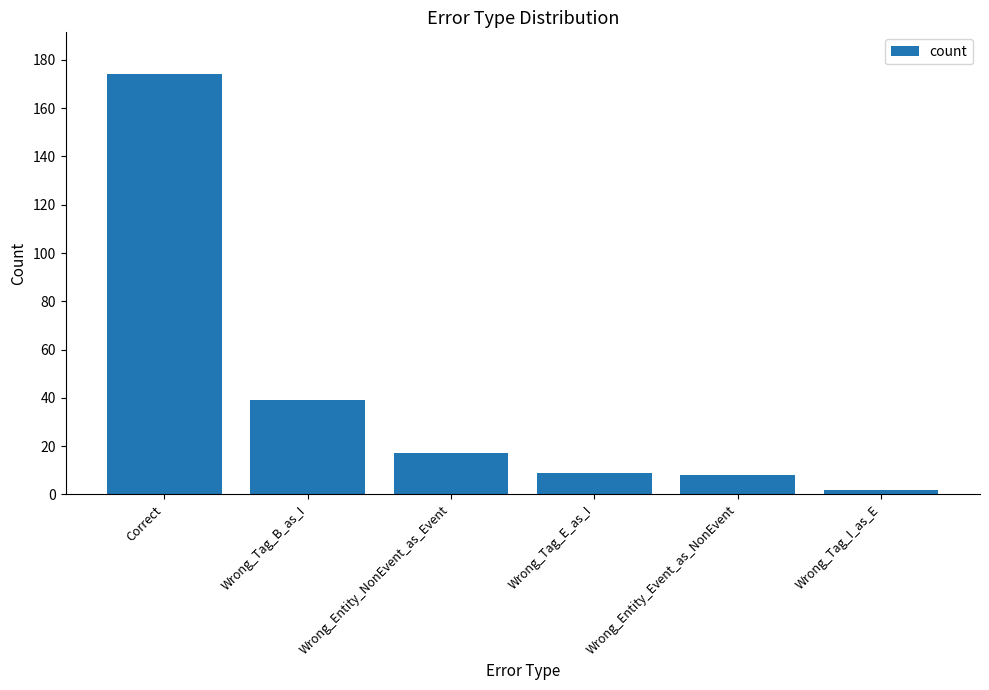

What is the label of the 1st bar from the left?

Correct